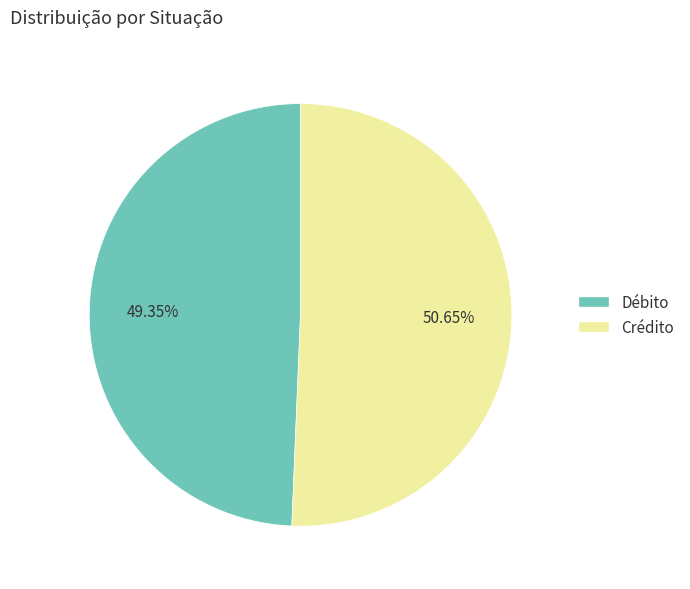

What percentage is the Débito slice, to the nearest percent?

49%